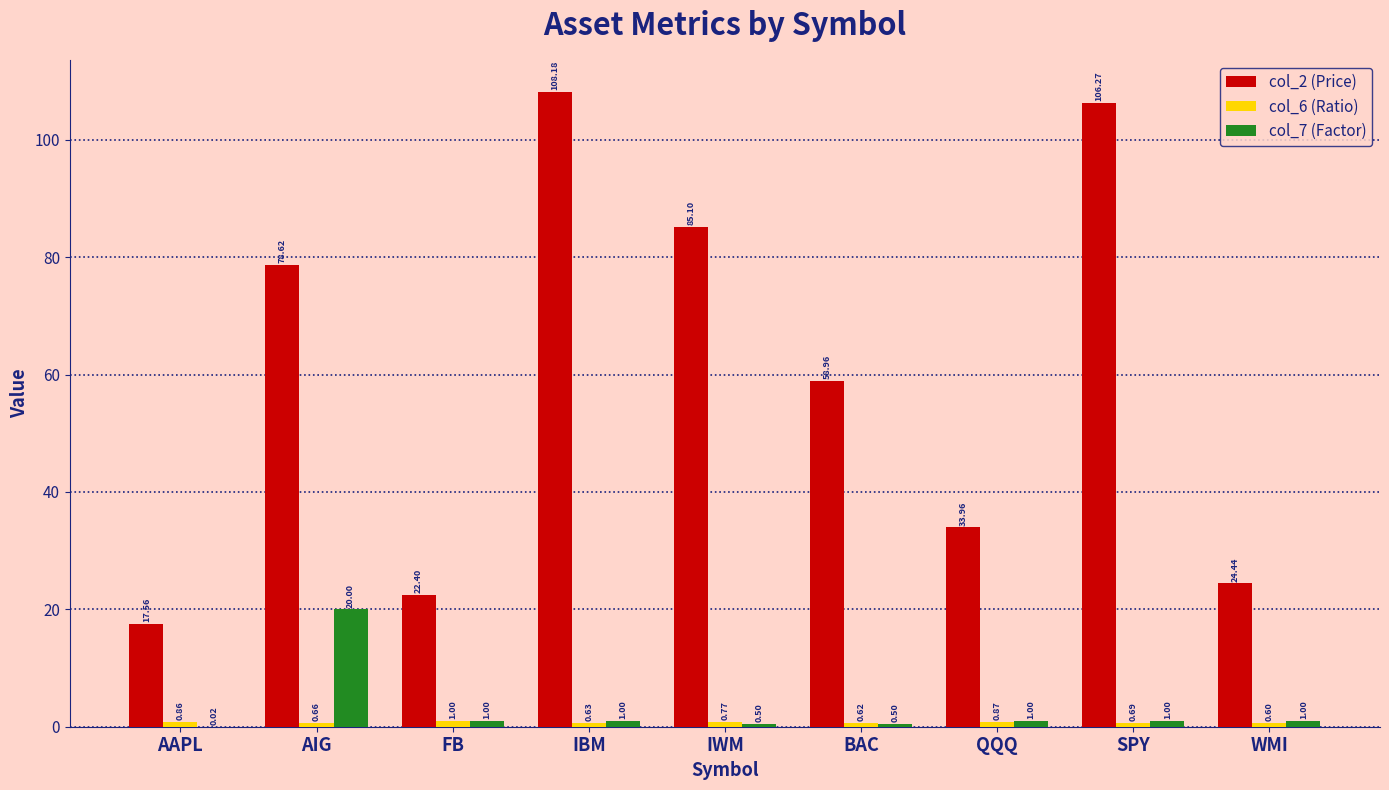

Is it true that col_2 (Price) equals 17.6 at AAPL?

True